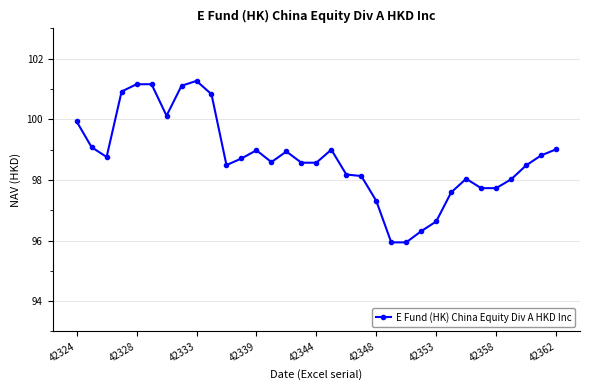

What is the difference between the maximum and minimum values?

5.3